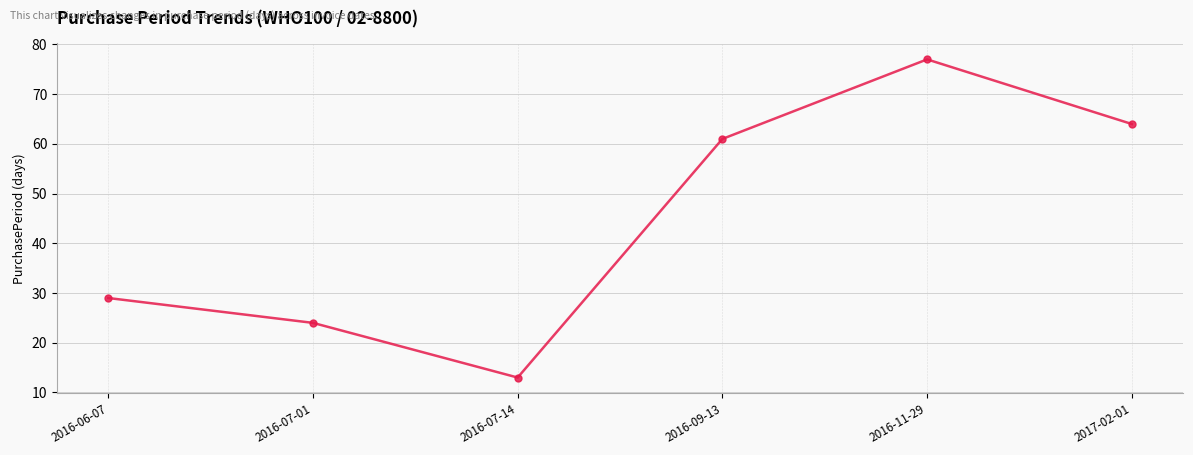

What is the value of the 6th point from the left?

64